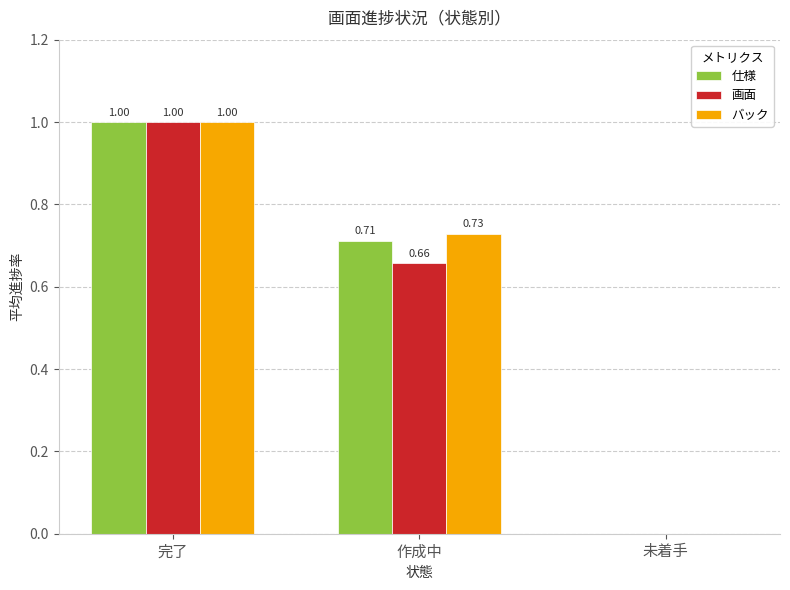

Does the chart contain stacked bars?

No